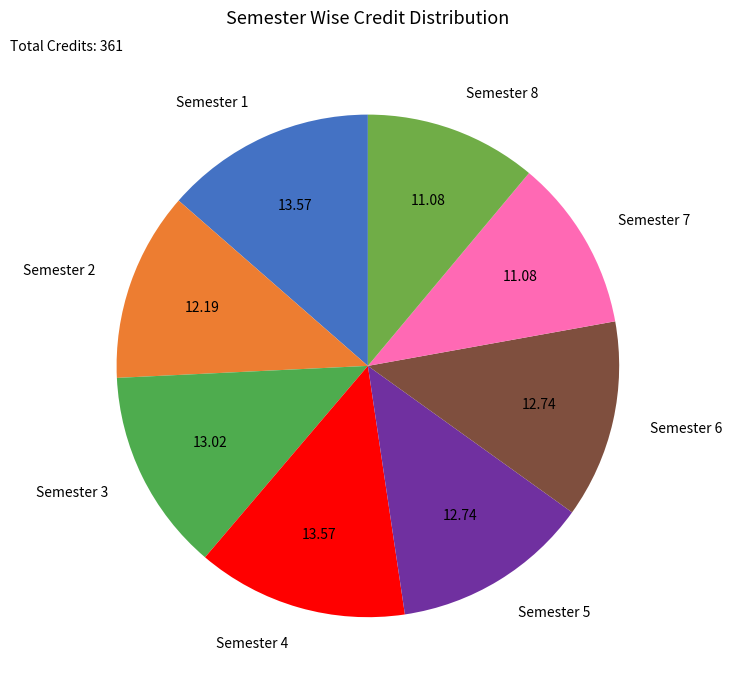

Does any single category account for the majority?

No